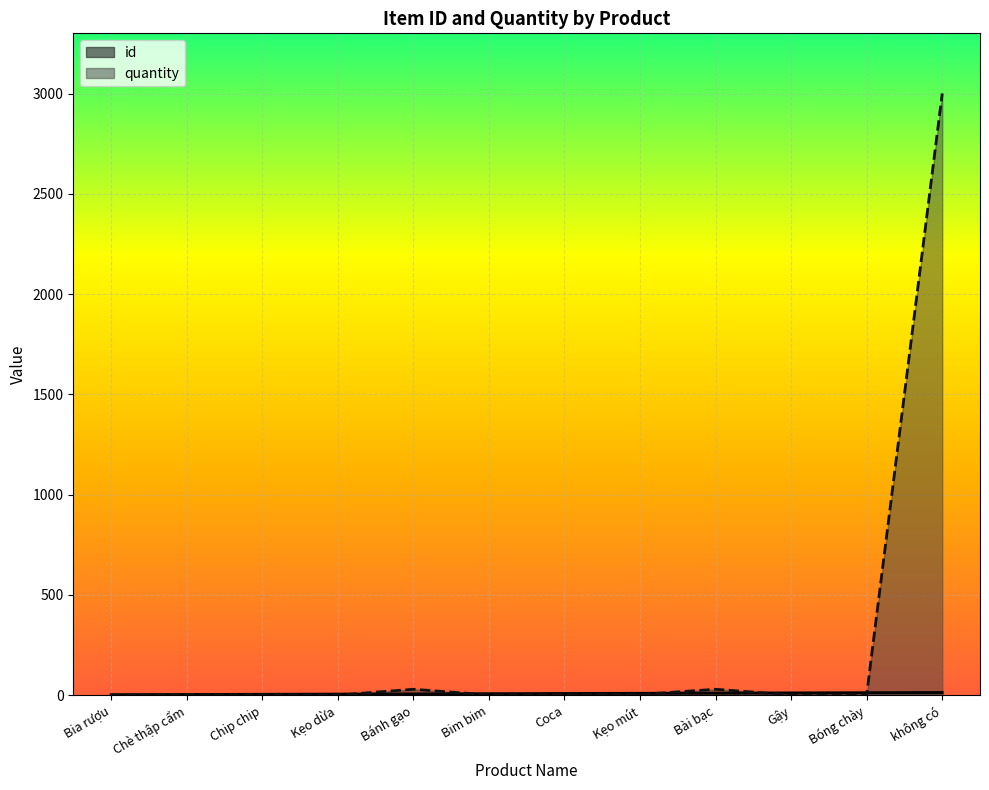

At which label does id first exceed 9?

Kẹo mút